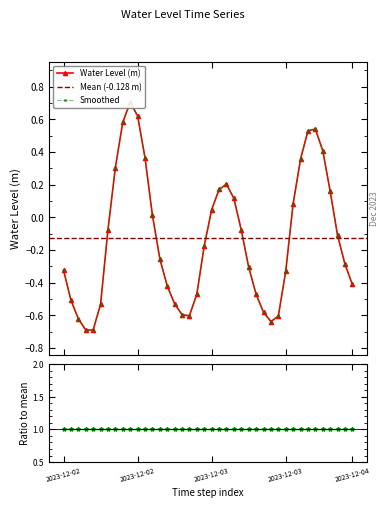

List the labels in order of value, smallest first.

2023-12-02 15:00, 2023-12-02 16:00, 2023-12-03 16:00, 2023-12-02 14:00, 2023-12-03 17:00, 2023-12-03 05:00, 2023-12-03 04:00, 2023-12-03 15:00, 2023-12-02 17:00, 2023-12-03 03:00, 2023-12-02 13:00, 2023-12-03 14:00, 2023-12-03 06:00, 2023-12-03 02:00, 2023-12-04 03:00, 2023-12-03 18:00, 2023-12-02 12:00, 2023-12-03 13:00, 2023-12-04 02:00, 2023-12-03 01:00, 2023-12-03 07:00, 2023-12-04 01:00, 2023-12-03 12:00, 2023-12-02 18:00, 2023-12-03 00:00, 2023-12-03 08:00, 2023-12-03 19:00, 2023-12-03 11:00, 2023-12-04 00:00, 2023-12-03 09:00, 2023-12-03 10:00, 2023-12-02 19:00, 2023-12-03 20:00, 2023-12-02 23:00, 2023-12-03 23:00, 2023-12-03 21:00, 2023-12-03 22:00, 2023-12-02 20:00, 2023-12-02 22:00, 2023-12-02 21:00